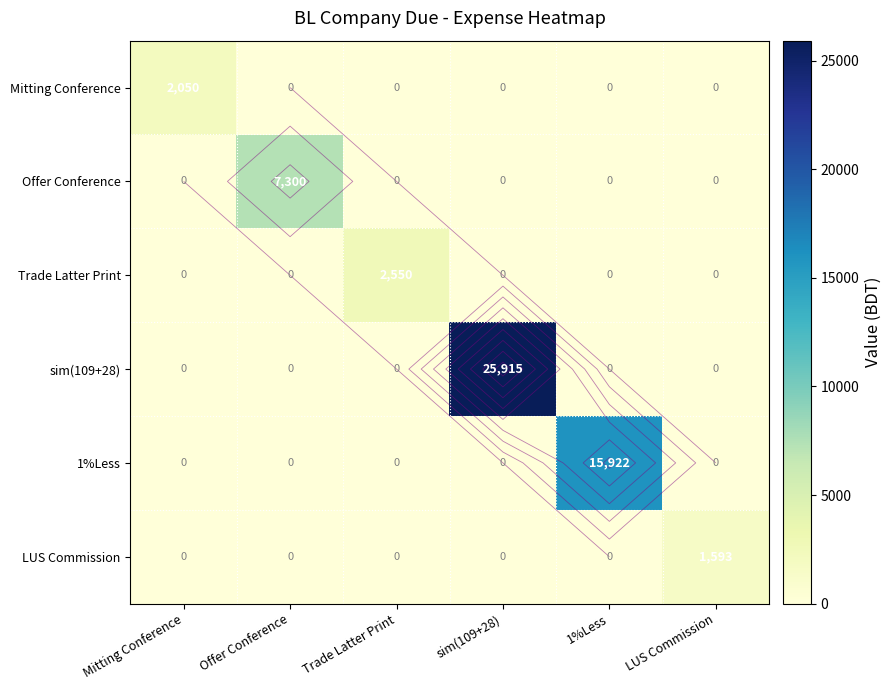

The Trade Latter Print series shows 0 at Mitting Conference. True or false?

True